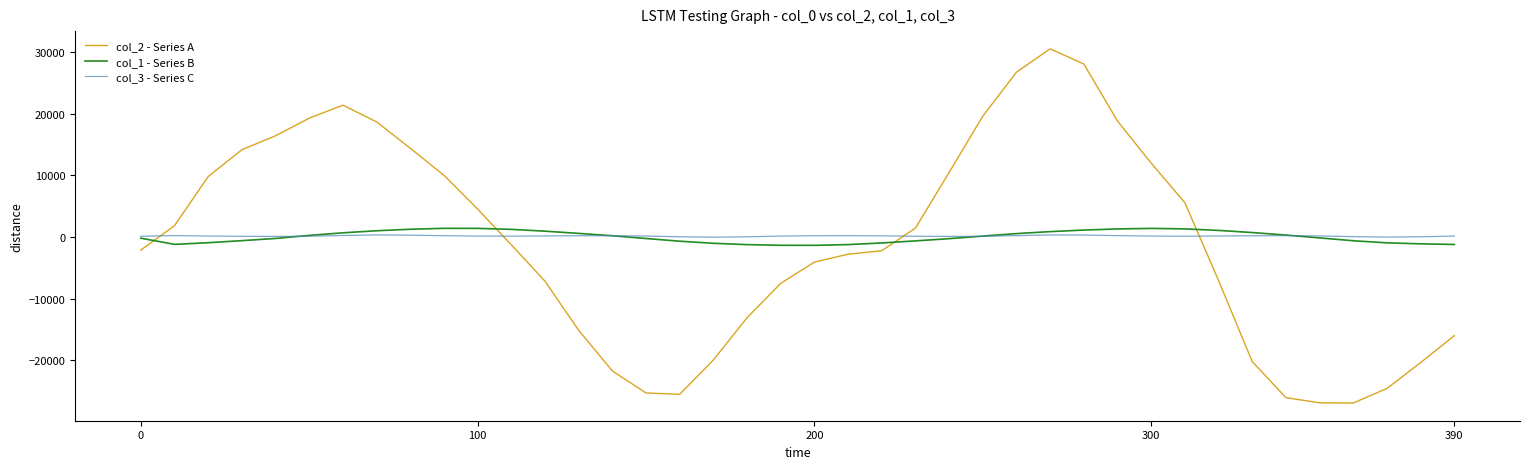

Which series has the largest range (max minus min)?

col_2 - Series A